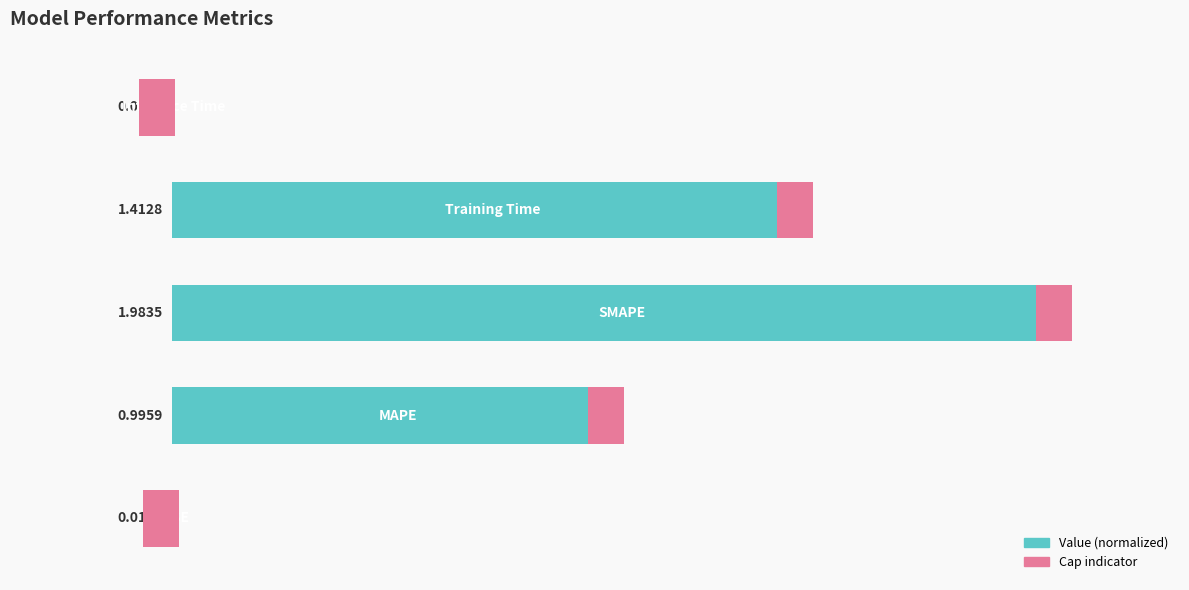

Approximately how many times larger is the value at 3 compared to 2?

0.7